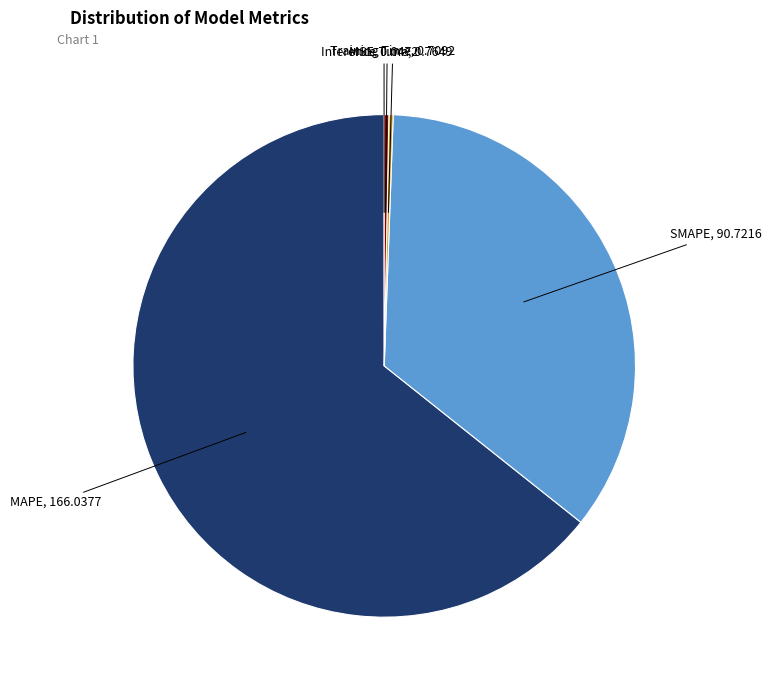

Is it true that SMAPE is 40% of the pie?

False